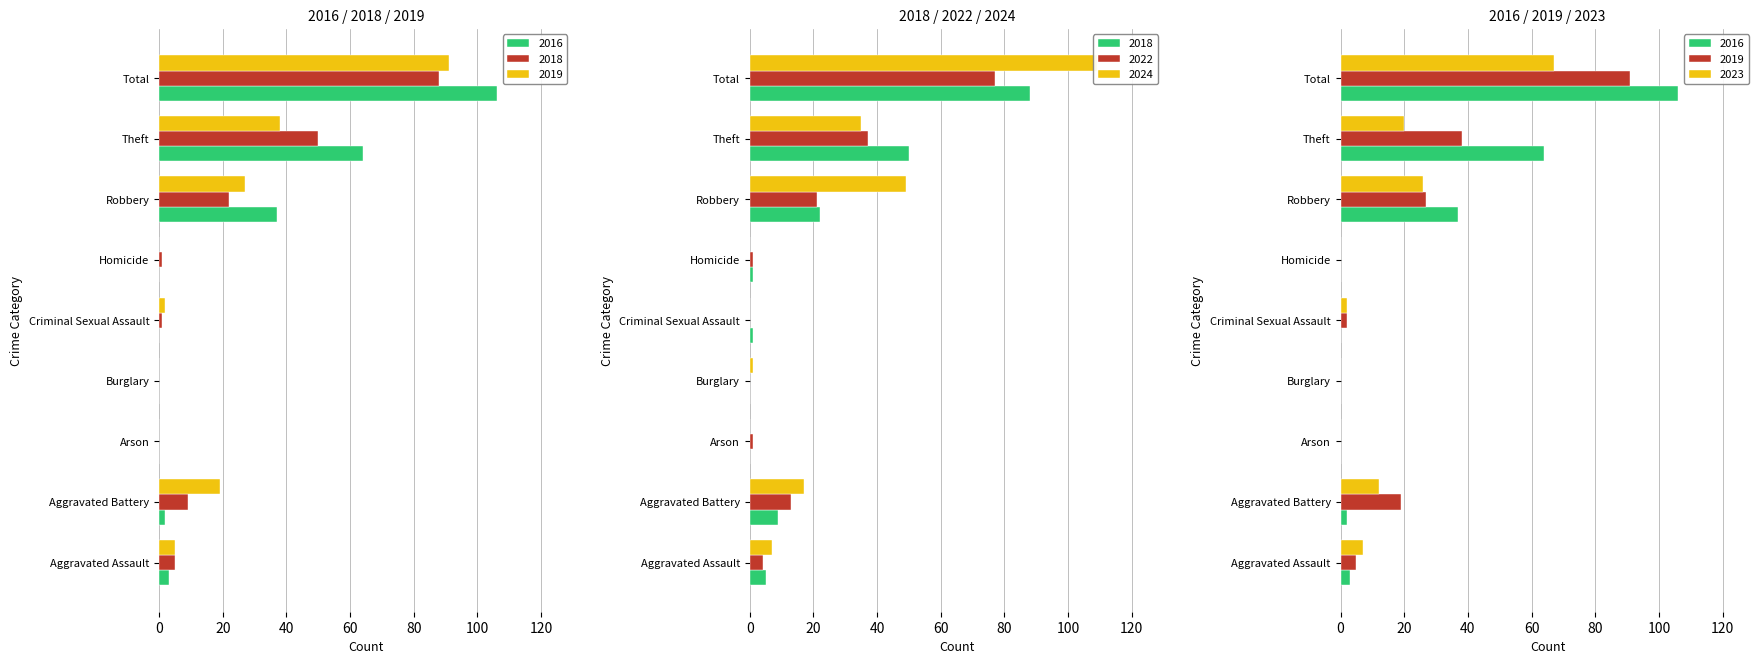

What are all the series names shown in the legend?

2018, 2022, 2019, 2023, 2024, 2016